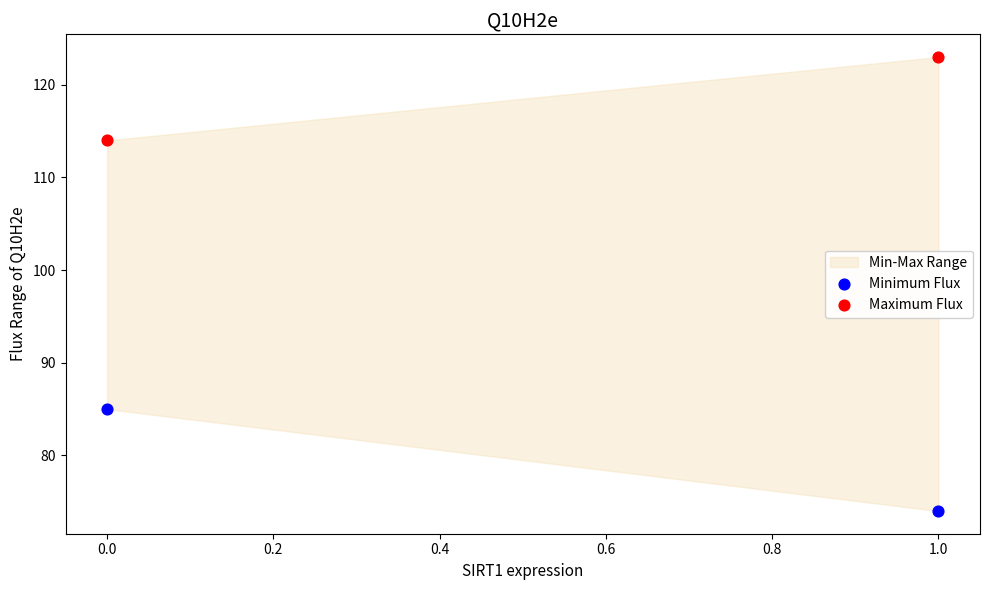

Across all data points, what is the range of Y values (max minus min)?

49